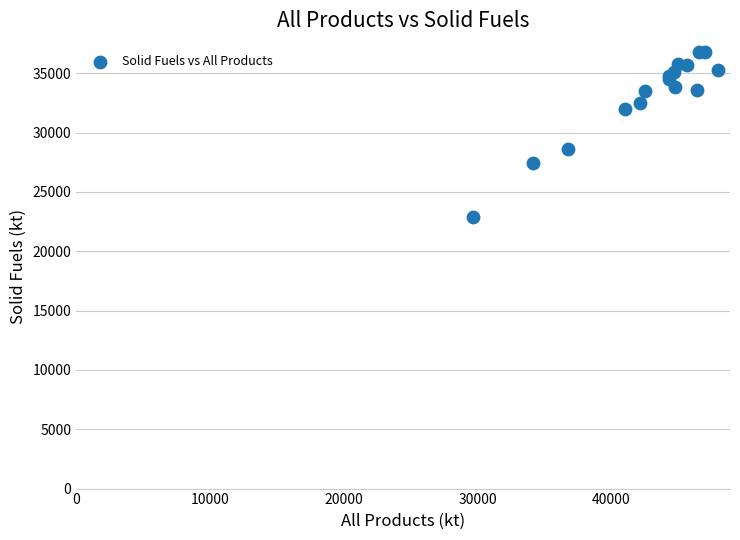

What Y value in the scatter plot is closest to 29816?

28648.4